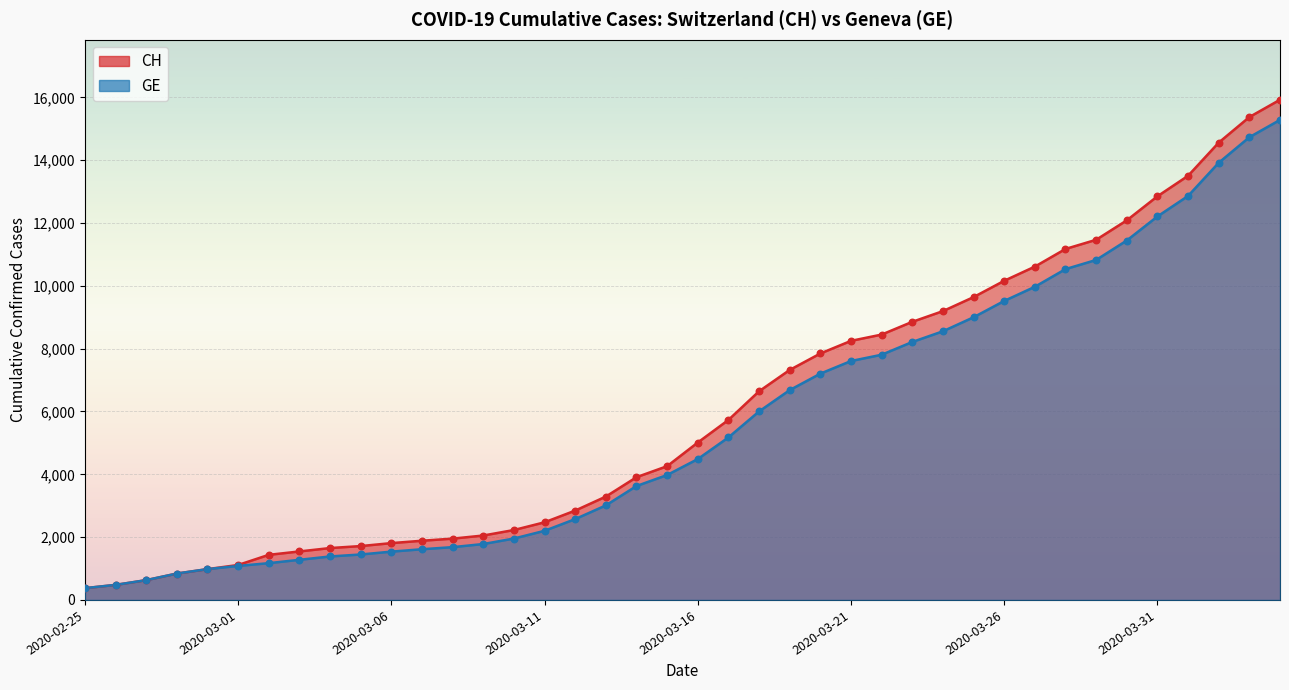

Is the value of CH at 2020-03-01 greater than the value of GE at 2020-02-27?

Yes